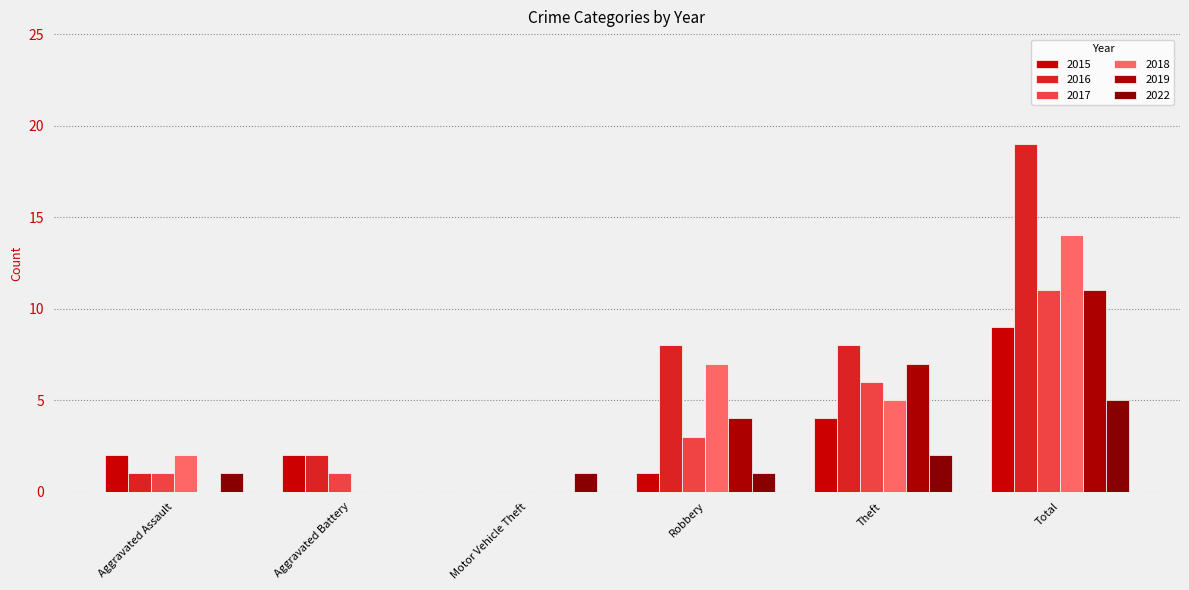

Reading left to right, extract all data points from this chart.

2015: 2	2	0	1	4	9
2016: 1	2	0	8	8	19
2017: 1	1	0	3	6	11
2018: 2	0	0	7	5	14
2019: 0	0	0	4	7	11
2022: 1	0	1	1	2	5